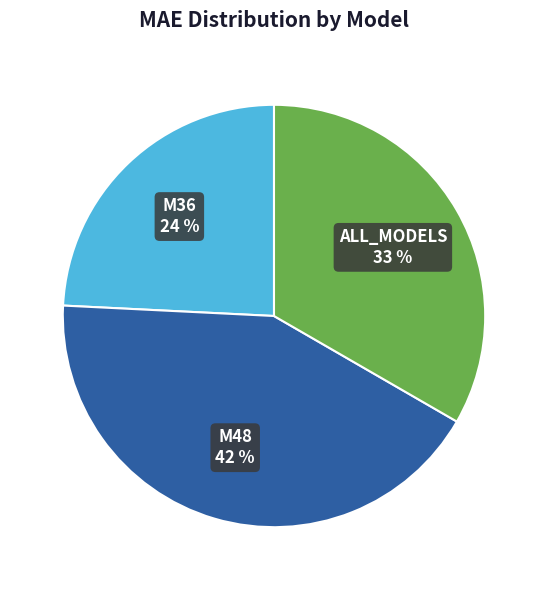

True or false: M36 accounts for 24% of the total.

True